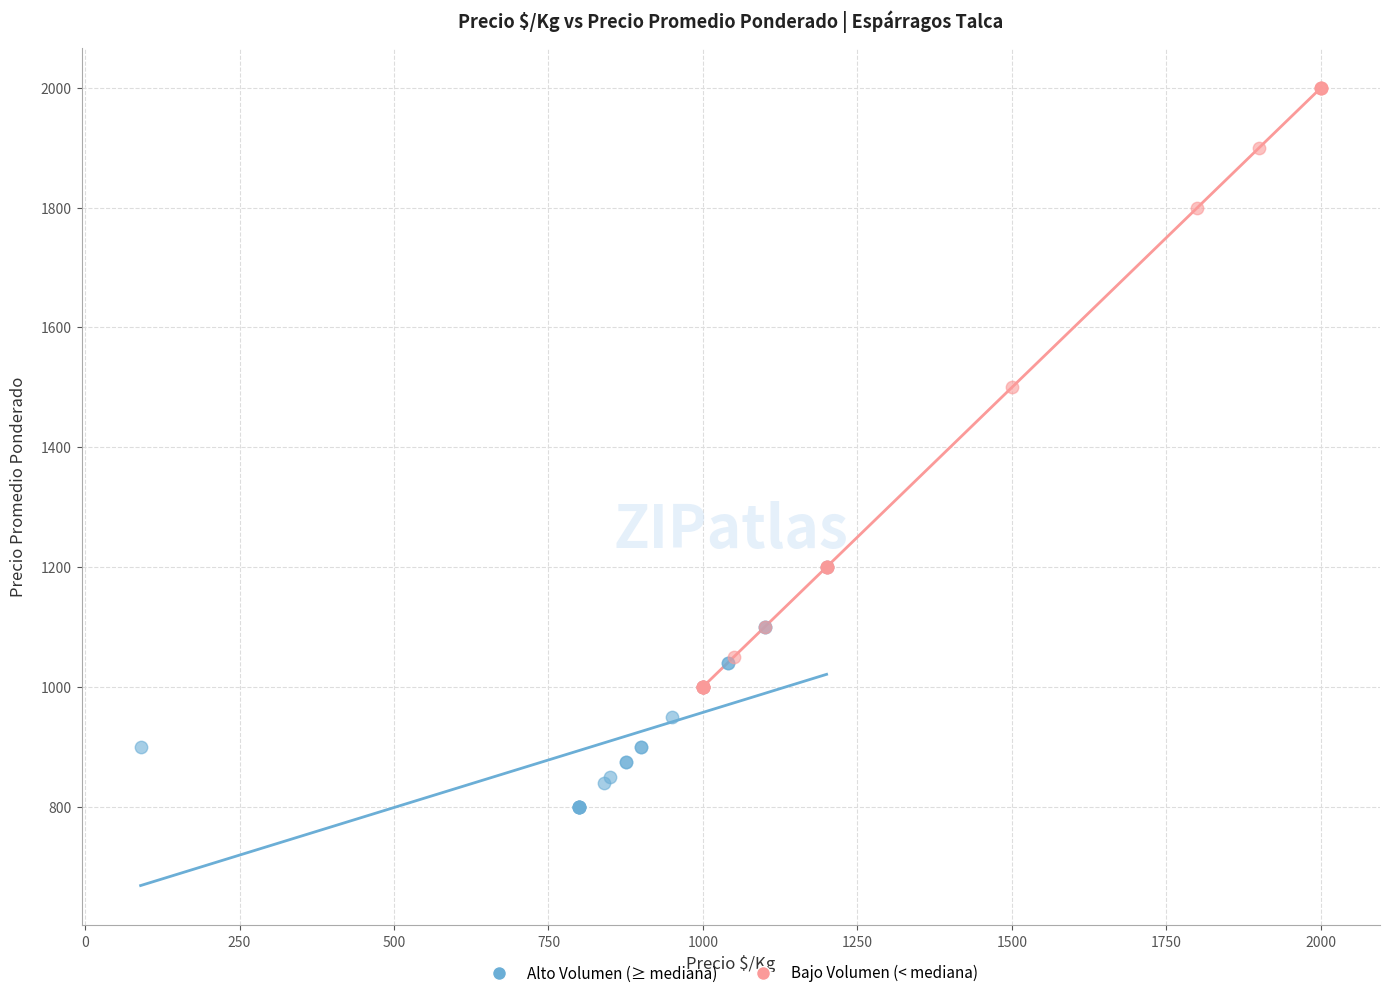

Which series has the largest Y range (max minus min)?

Bajo Volumen (< mediana)